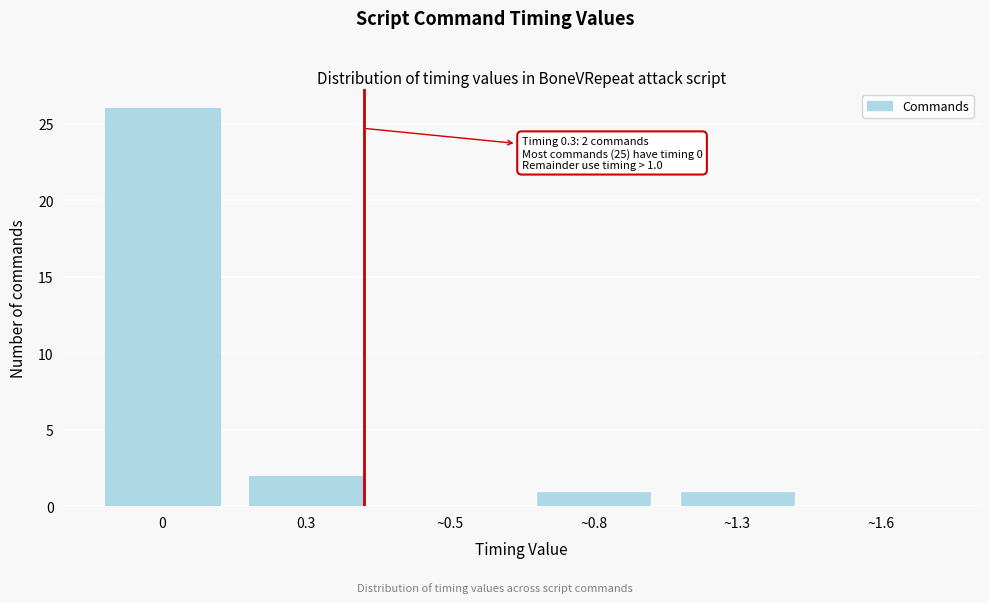

Reading left to right, transcribe all the data shown in this chart.

0=26	0.3=2	~0.5=0	~0.8=1	~1.3=1	~1.6=0